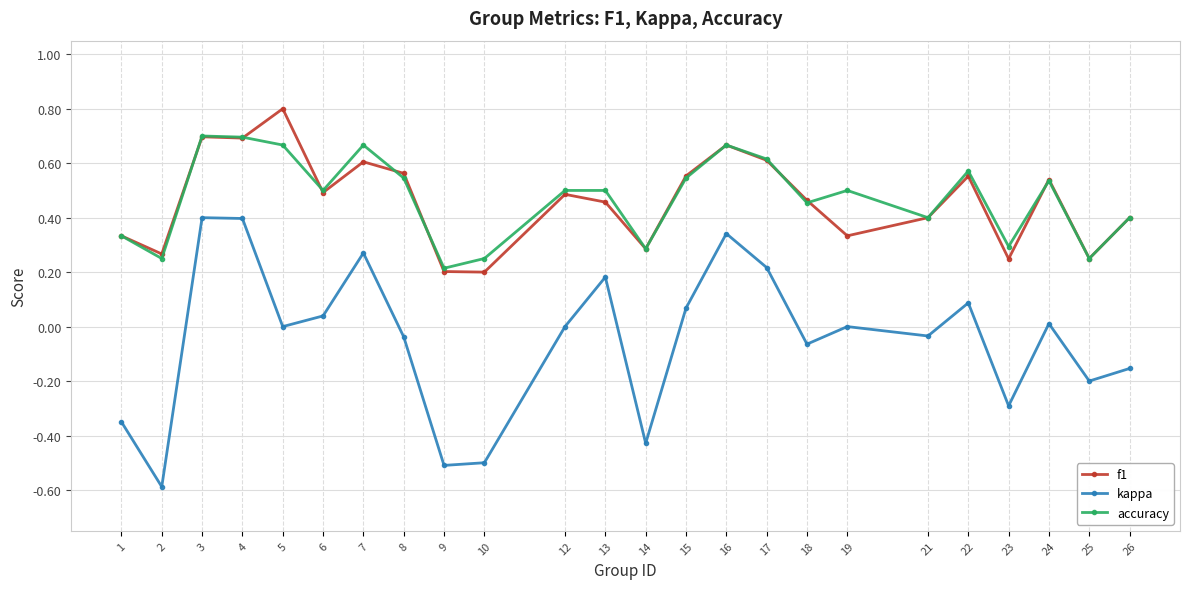

Is the value of f1 at 2 greater than the value of accuracy at 17?

No